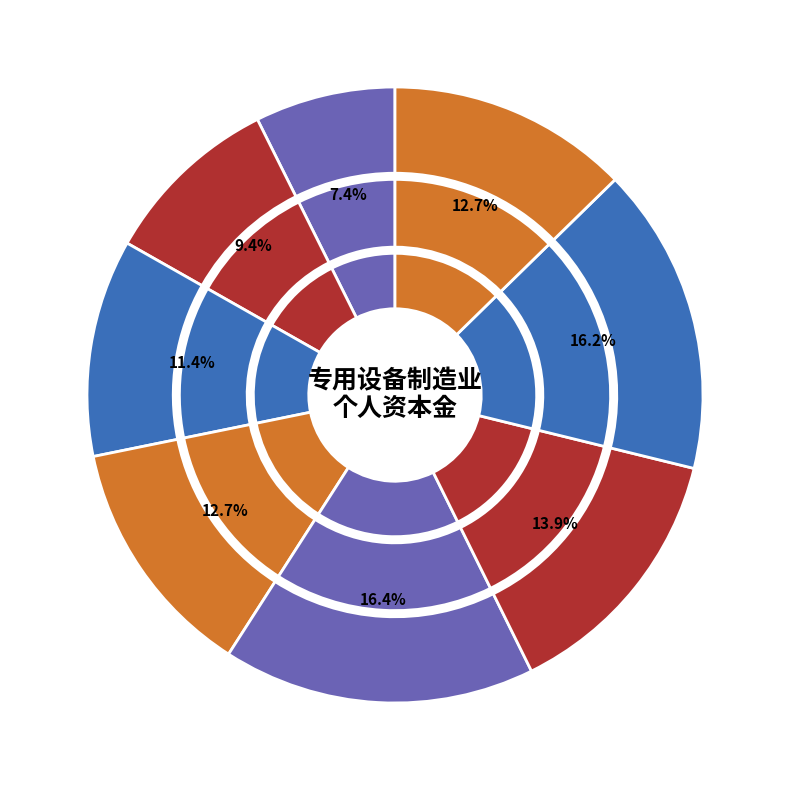

The 2012年 slice represents 7% of the pie. True or false?

True